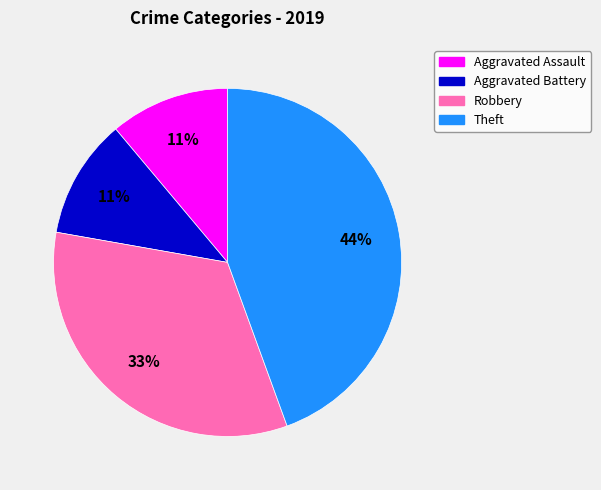

True or false: Aggravated Battery accounts for 11% of the total.

True